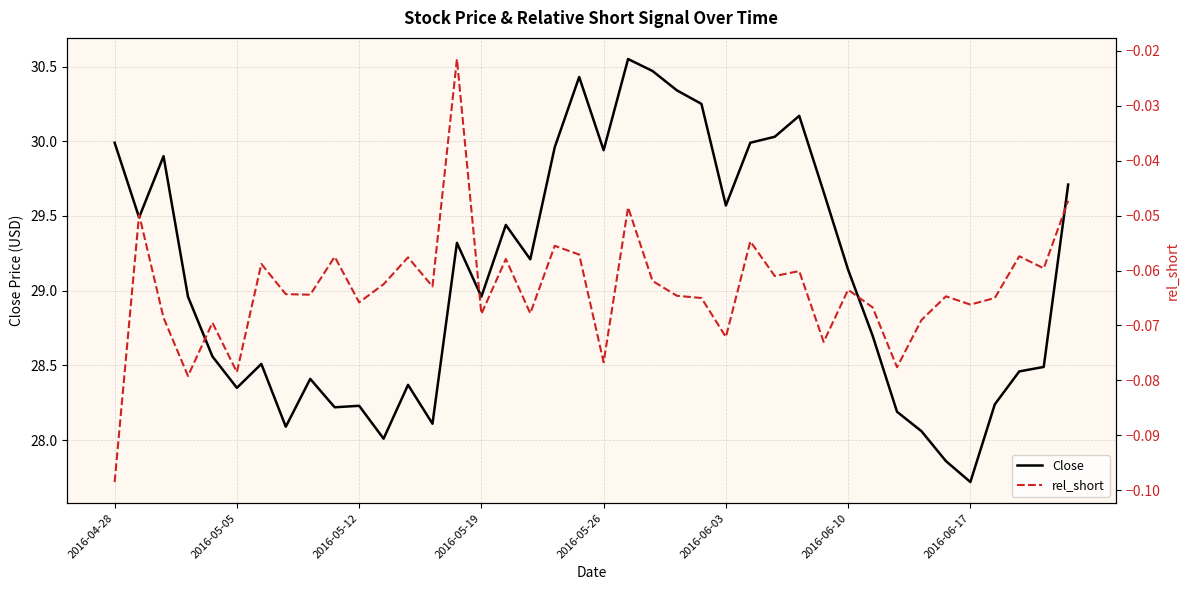

Count the number of categories in the chart.

40